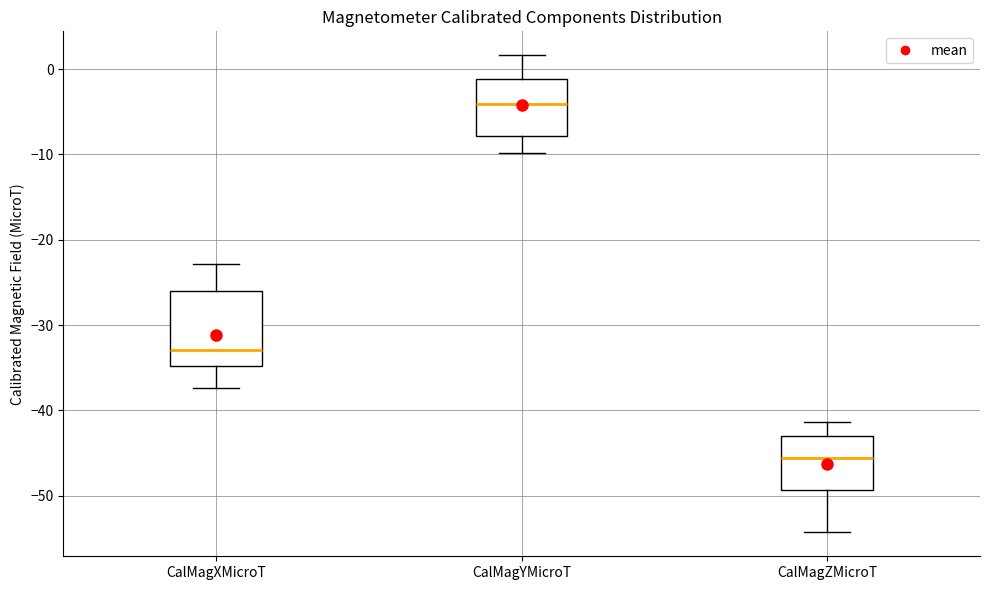

Reading left to right, transcribe this box plot: for each box, give where its median line is, the range the box spans, and where its two whiskers end, as read against the y-axis. The values are not printed on the chart, so give them approximately, as read against the axis.

CalMagXMicroT: median -33, box -35 to -26, whiskers -37 to -23
CalMagYMicroT: median -4, box -8 to -1, whiskers -10 to 2
CalMagZMicroT: median -46, box -49 to -43, whiskers -54 to -41